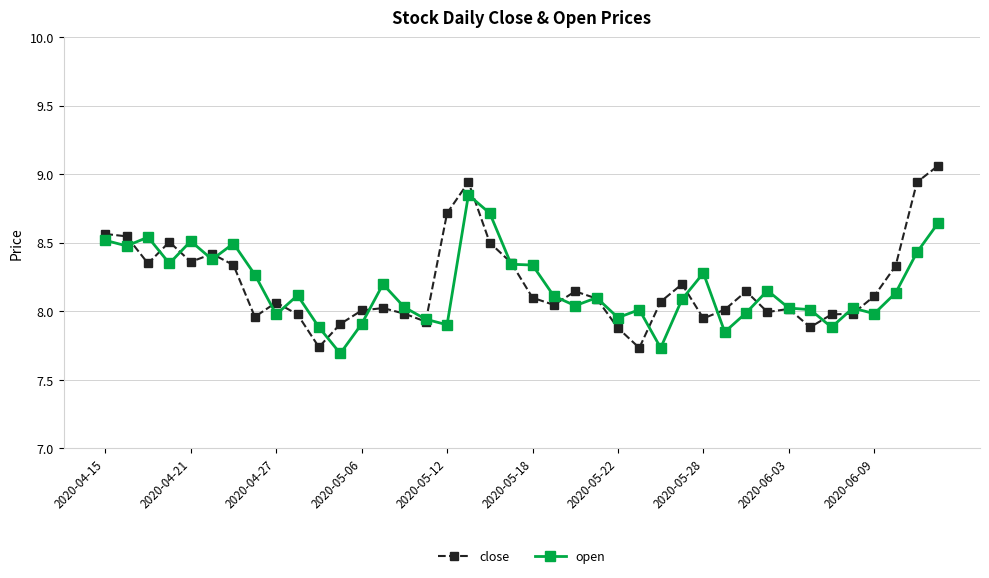

List the series in order of their peak value, highest first.

close, open